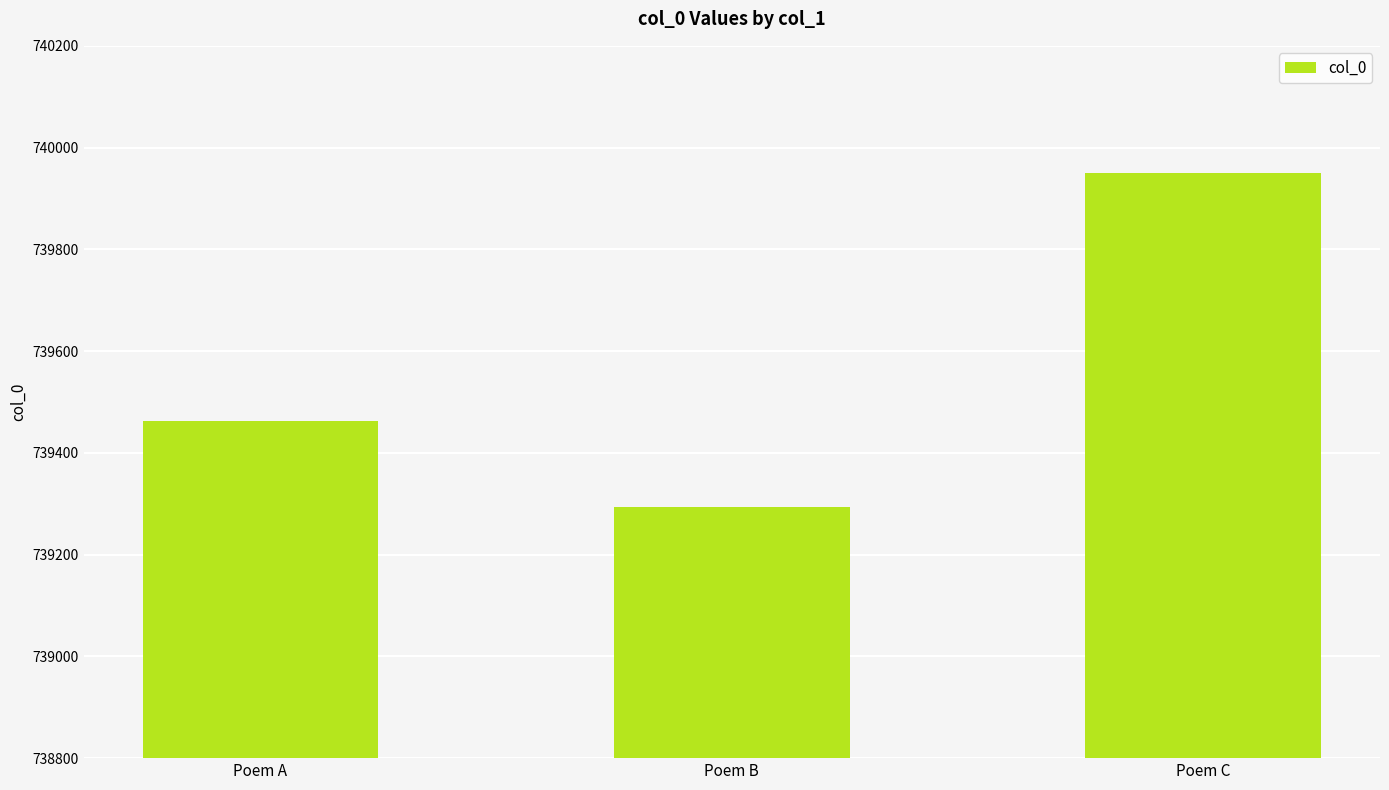

What is the value of the 2nd bar from the left?

739294